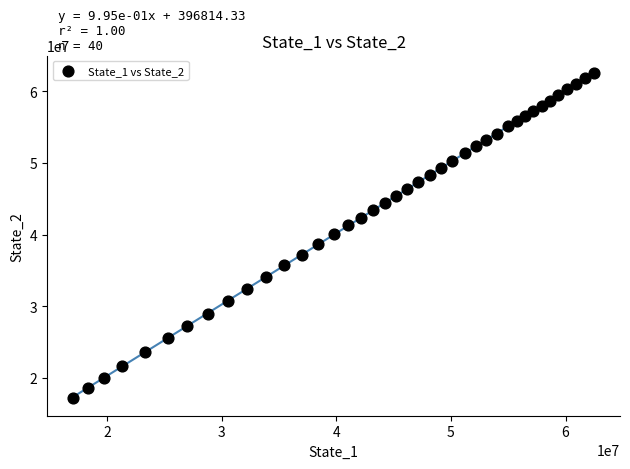

What is the range of X values (max minus min)?

45444295.0